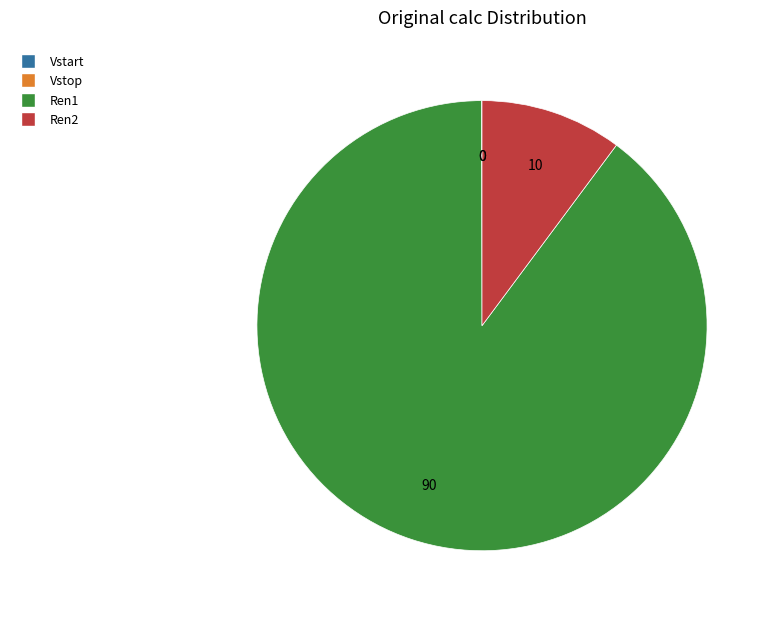

Which slice is the largest?

Ren1